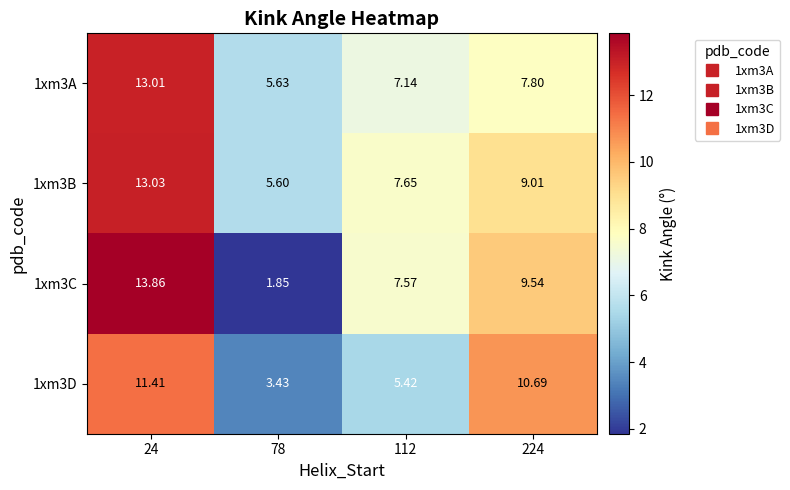

Is the value of 1xm3D at 78 greater than the value of 1xm3A at 112?

No